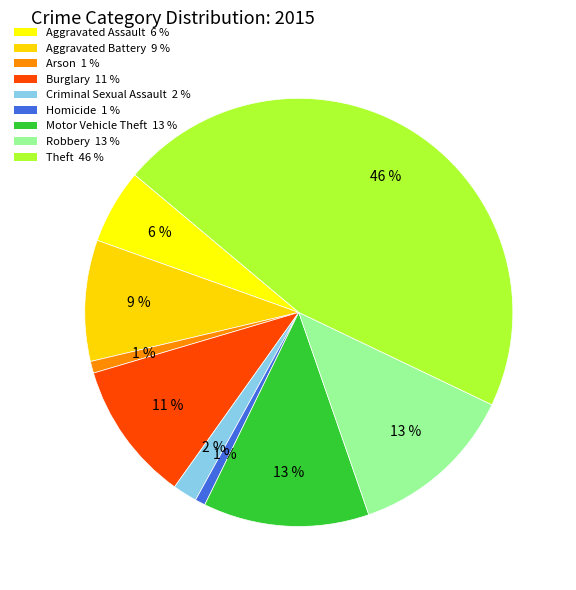

What is the ratio of the value at Motor Vehicle Theft to the value at Criminal Sexual Assault?

6.8